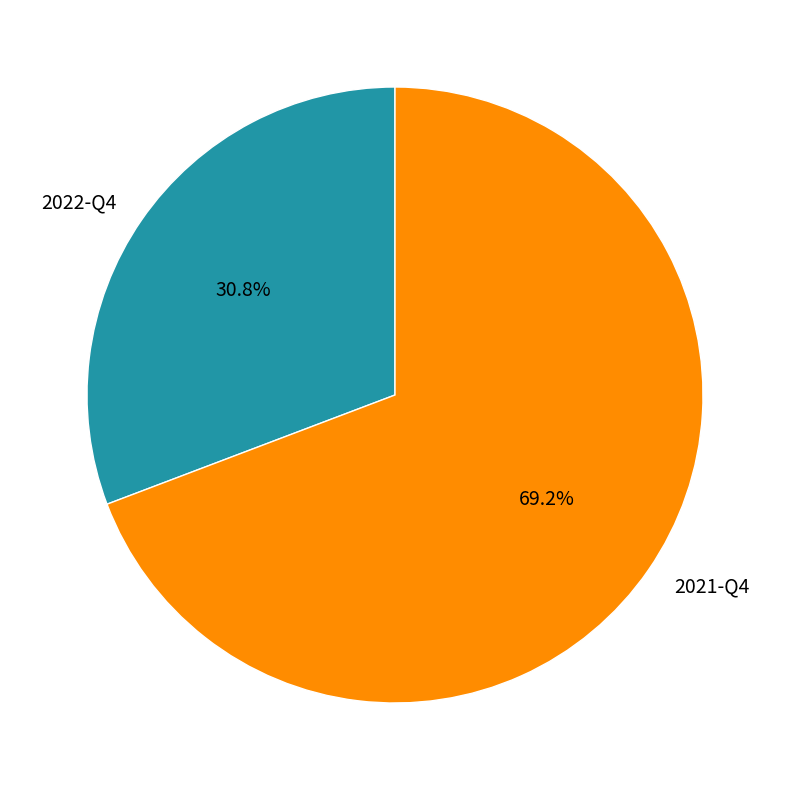

Do 2021-Q4 and 2022-Q4 together represent more than half of the pie?

Yes